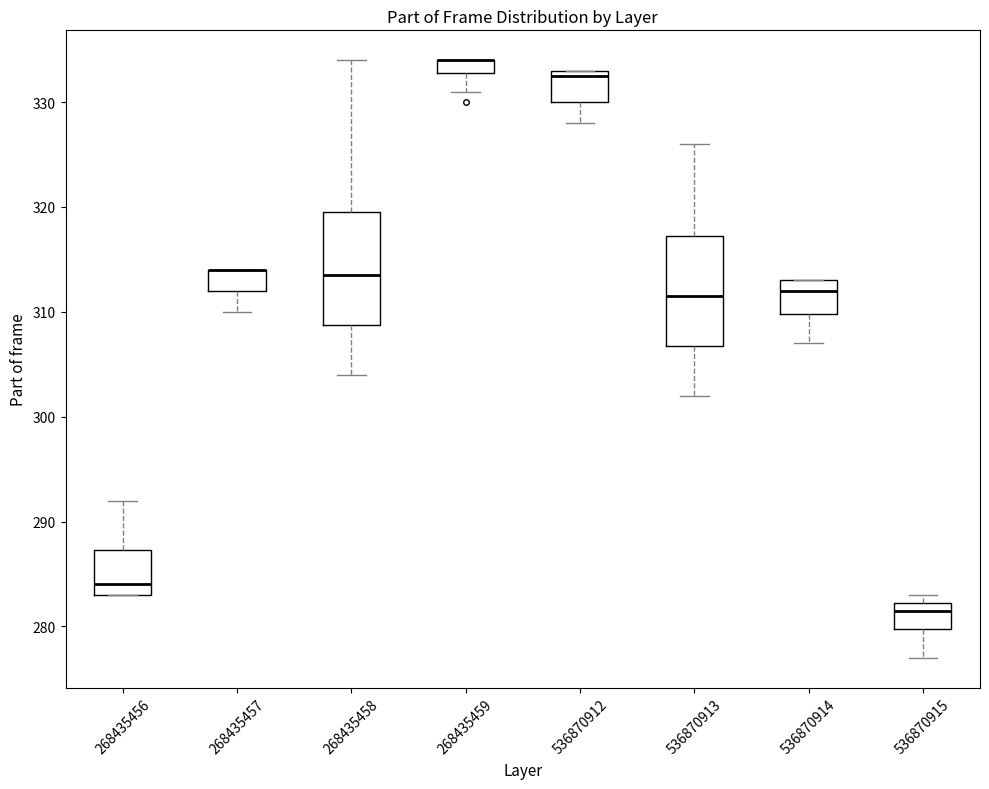

Where is the upper edge of the box at x = 268435456 on the y-axis? The values are not printed on the chart, so give them approximately, as read against the axis.

287